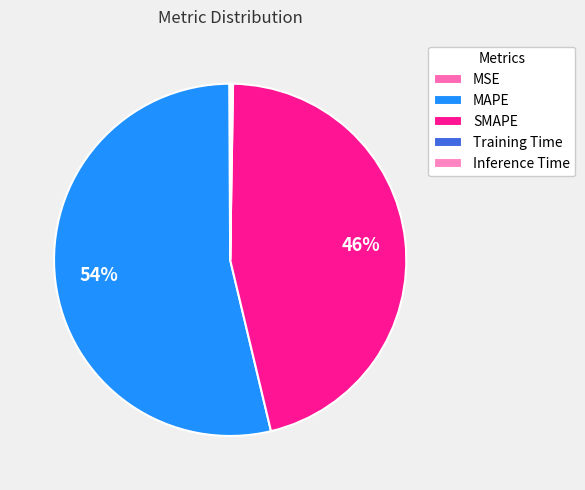

Is it true that MAPE is 62% of the pie?

False